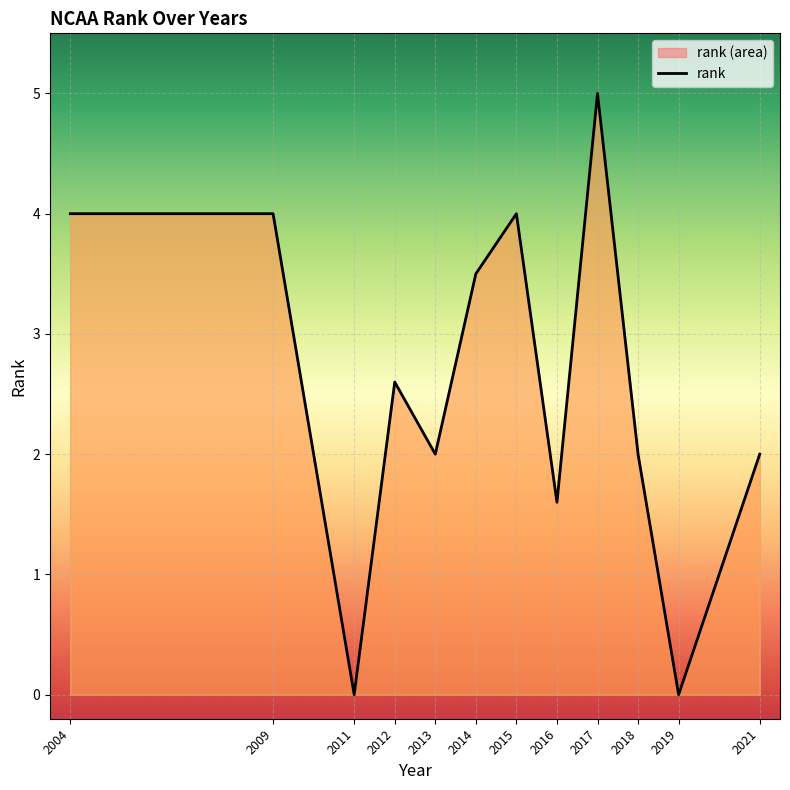

What is the maximum value shown in the chart?

5.0